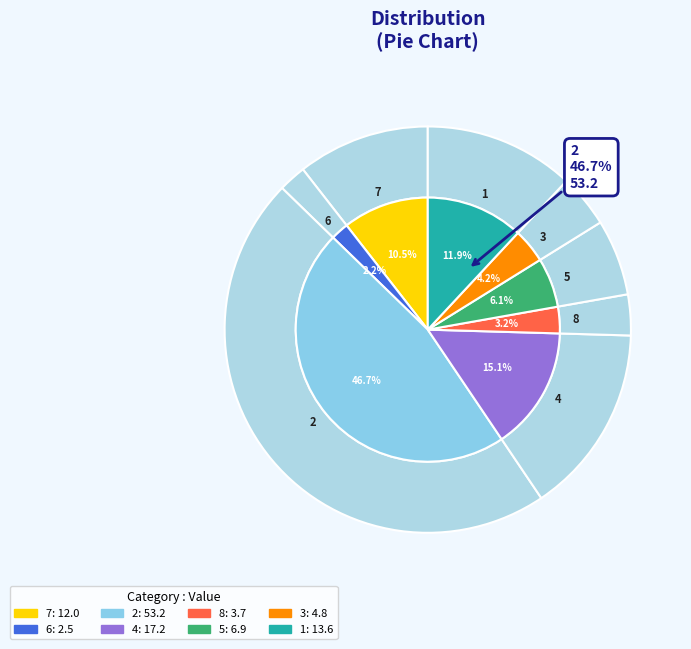

Which category has the smallest portion of the pie?

6